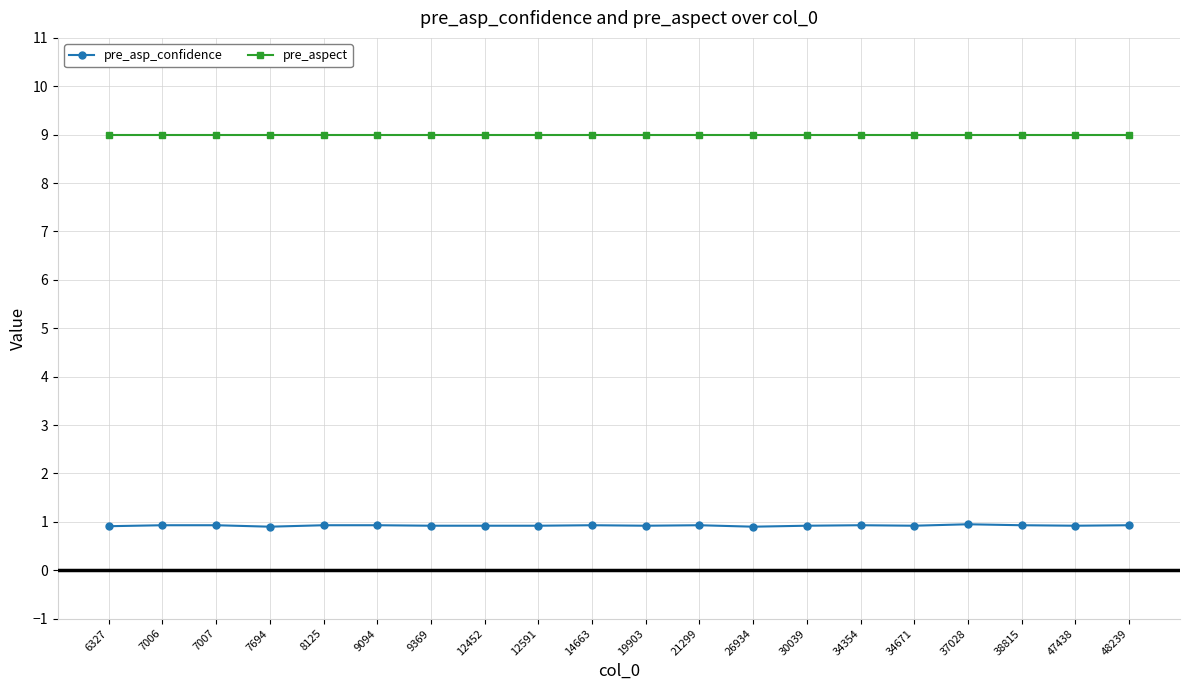

Does the chart have visible grid lines?

Yes